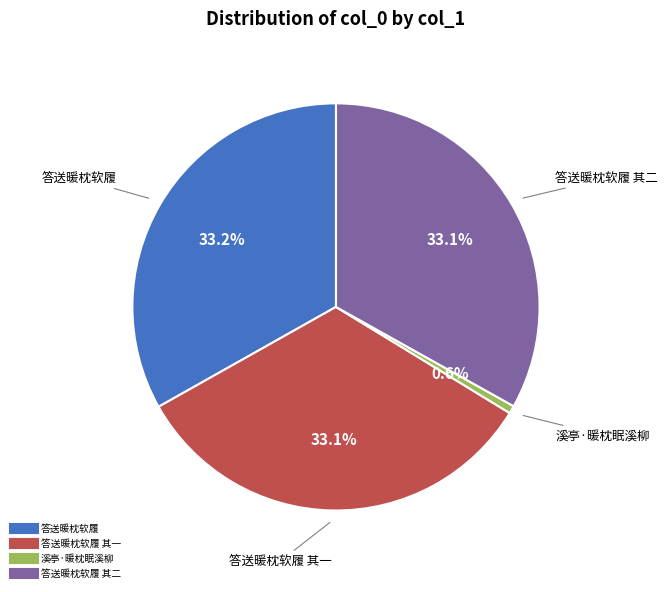

Is there a majority slice in this chart?

No